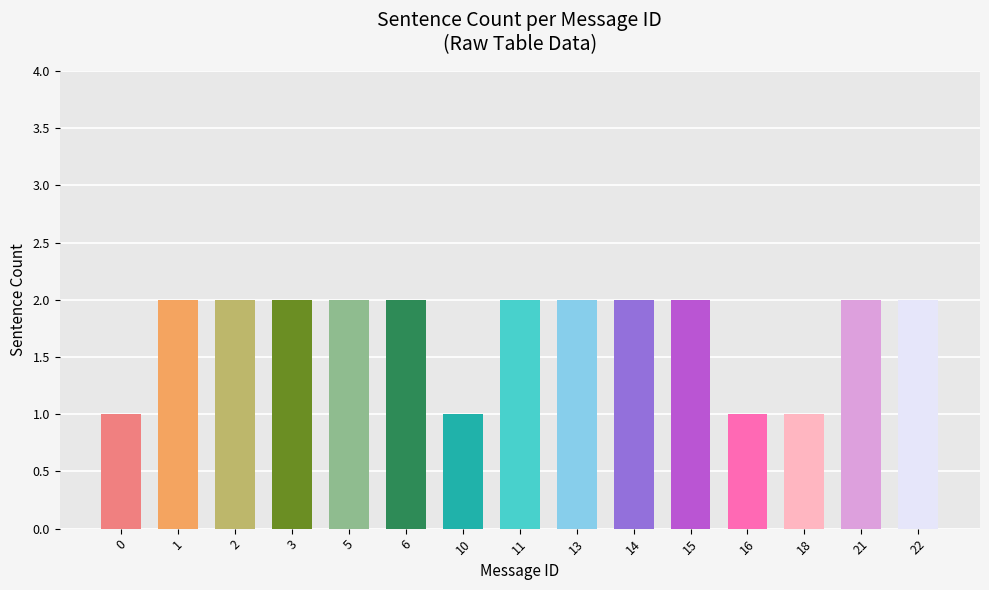

What is the value of the 10th bar from the left?

2